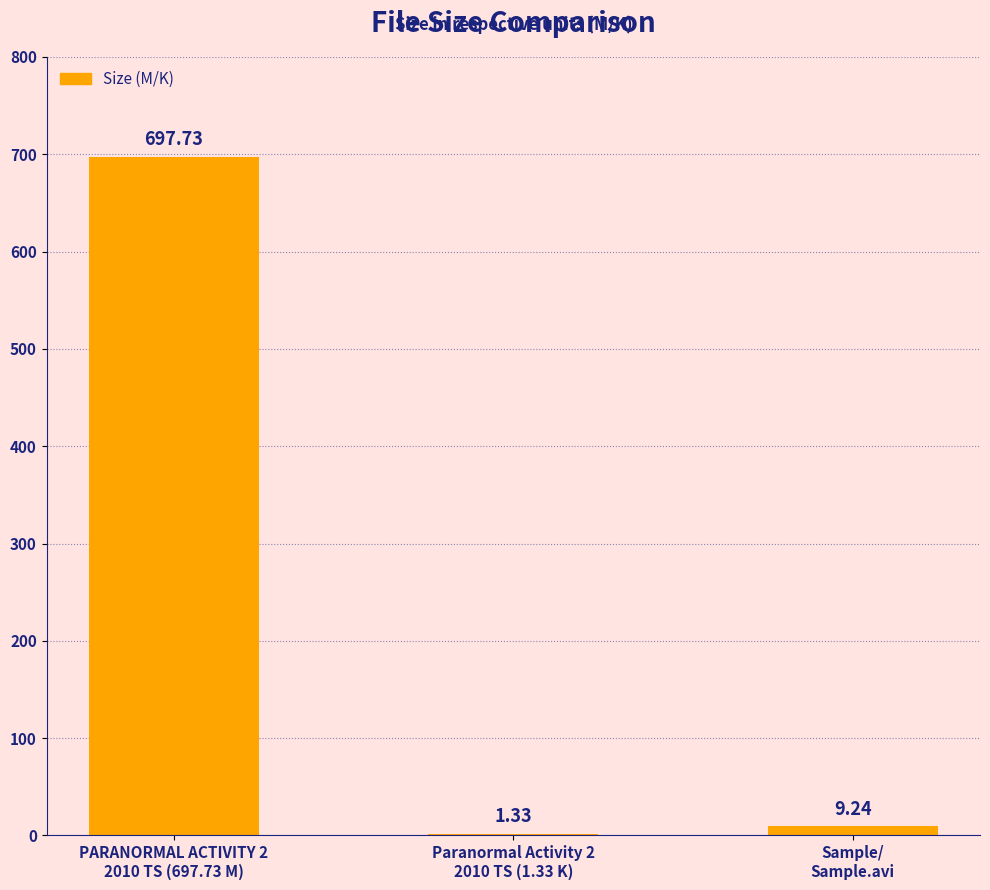

At which label is the value closest to 349?

Sample/
Sample.avi